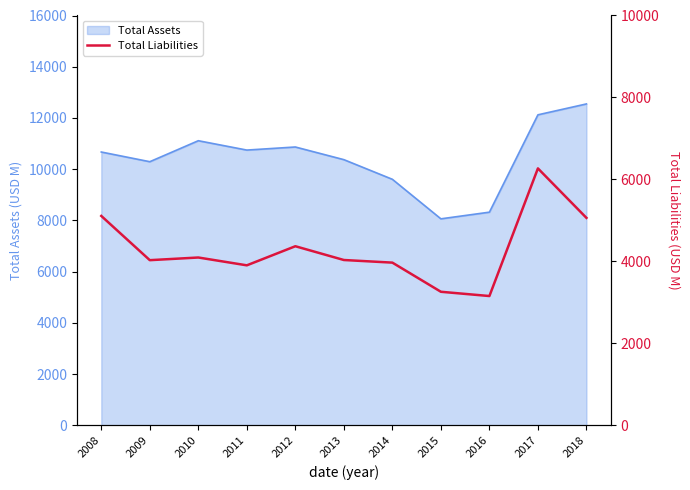

Where is the first local maximum?

2010